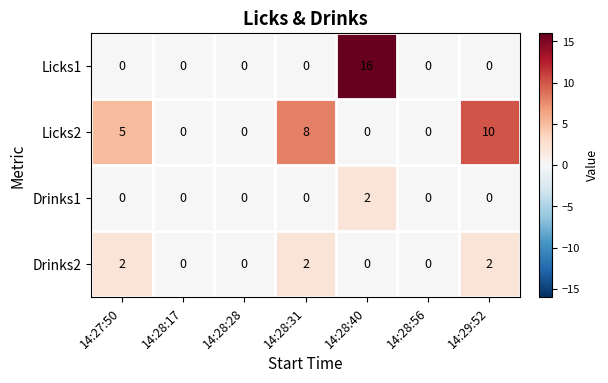

At how many categories does at least one series exceed 15?

1